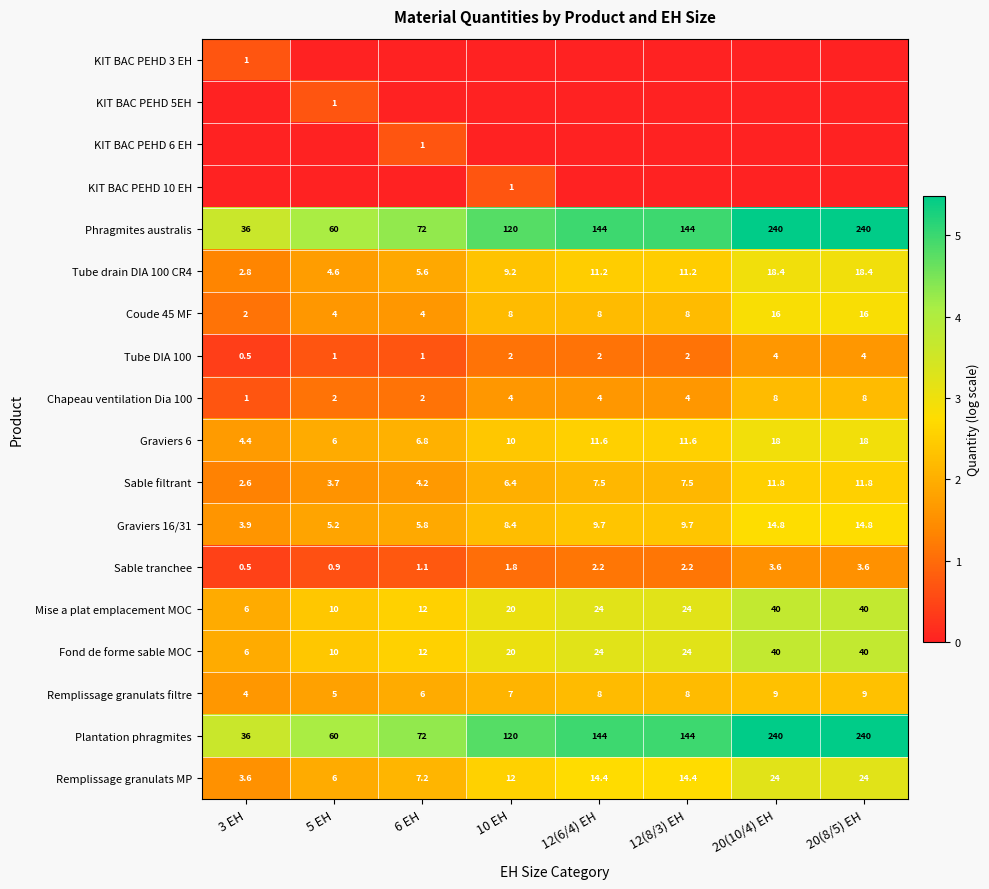

The value of Sable filtrant at 6 EH is 5.5. True or false?

False